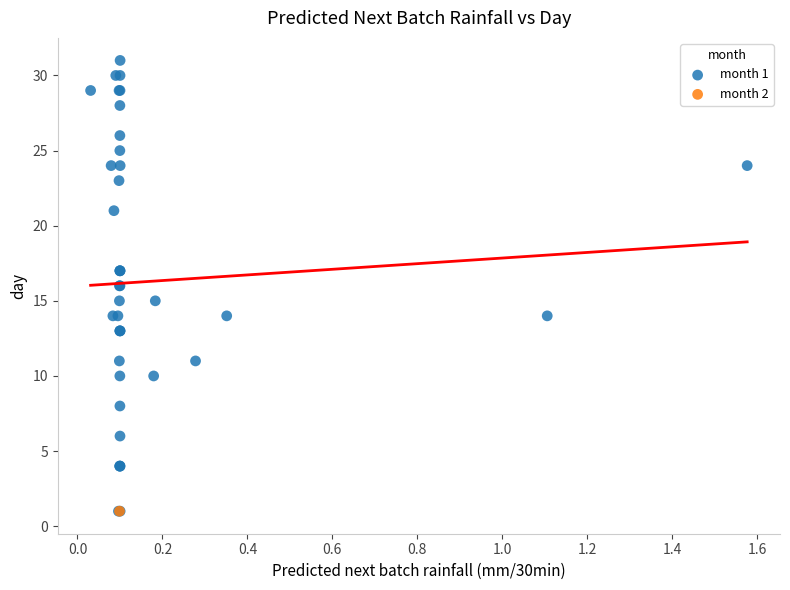

What are all the series names shown in the legend?

month 1, month 2